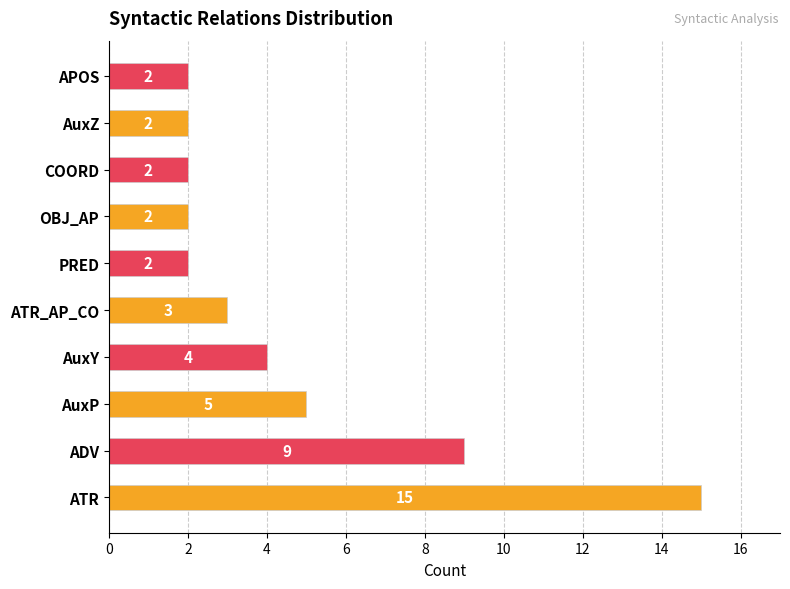

Reading bottom to top, what are all the values shown in this chart?

15	9	5	4	3	2	2	2	2	2